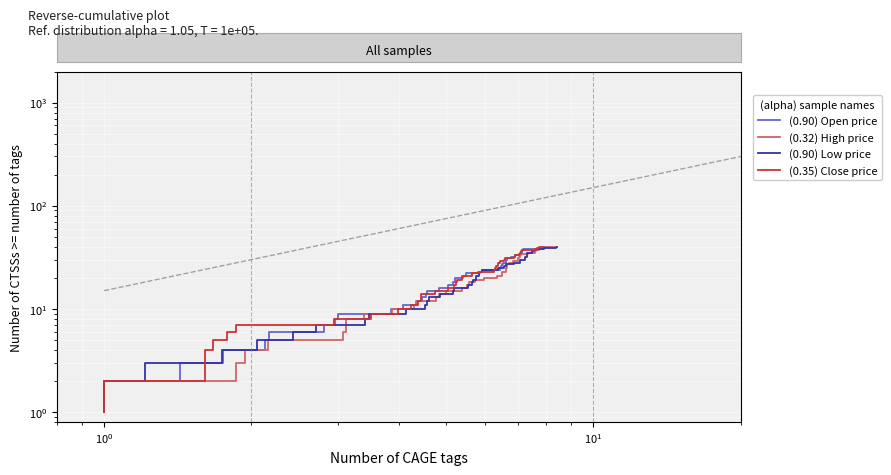

What are all the series names shown in the legend?

(0.90) Open price, (0.32) High price, (0.90) Low price, (0.35) Close price